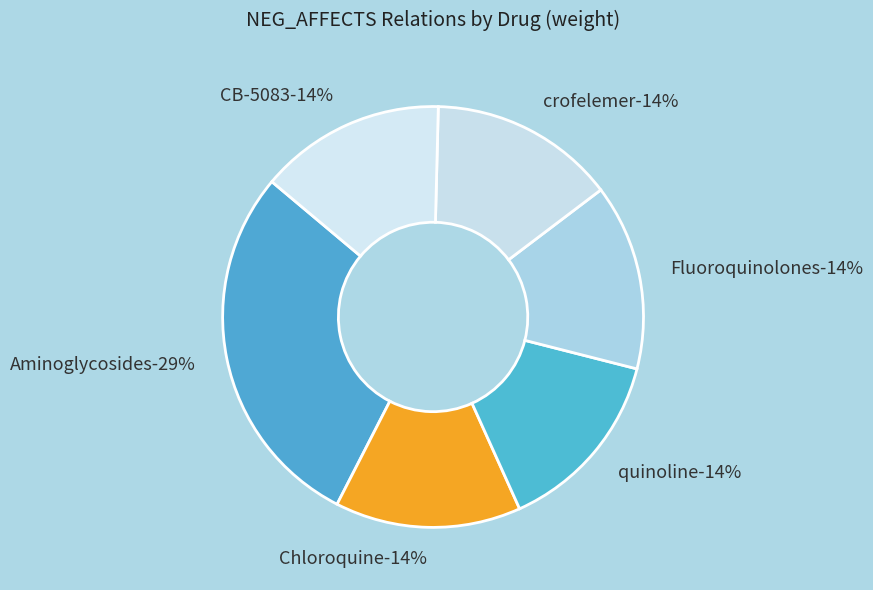

The CB-5083 slice represents 14% of the pie. True or false?

True